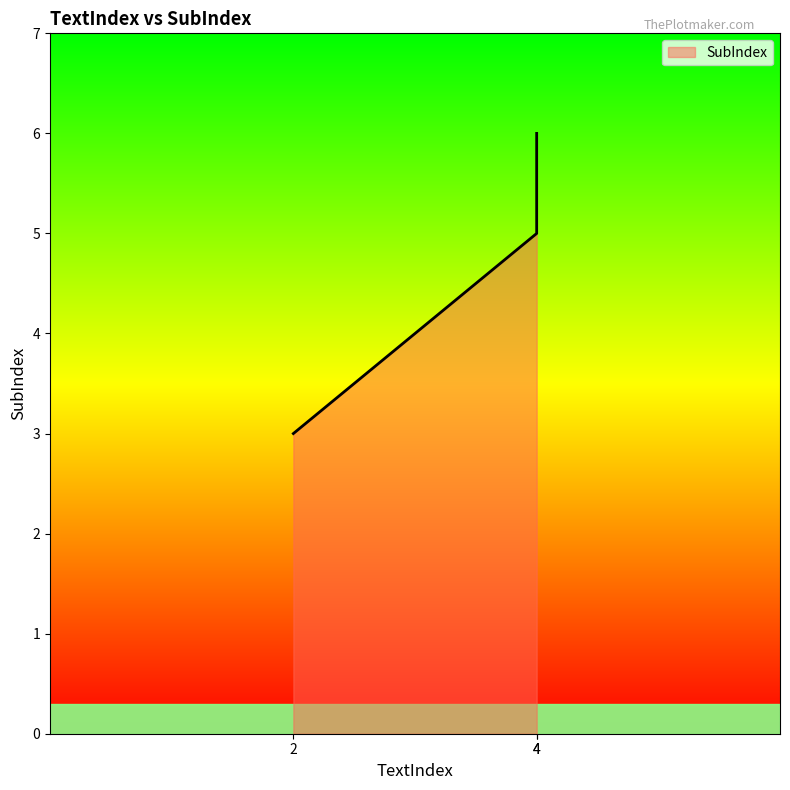

Reading left to right, extract all data points from this chart.

2=3	4=5	4=6